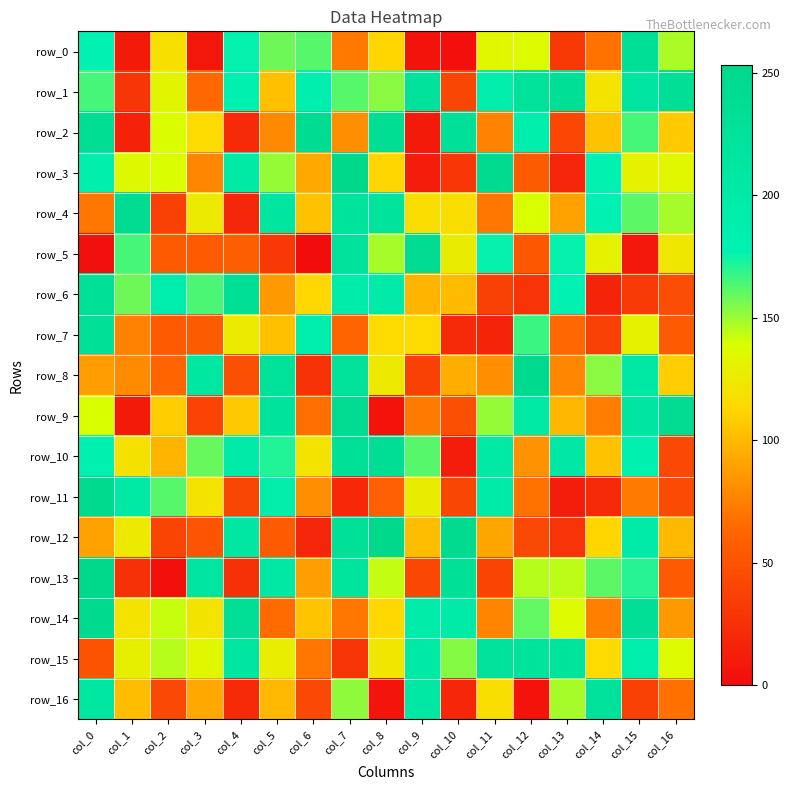

List the labels in order of row_1 value, largest first.

col_16, col_13, col_12, col_9, col_15, col_11, col_6, col_4, col_0, col_7, col_8, col_2, col_14, col_5, col_3, col_10, col_1